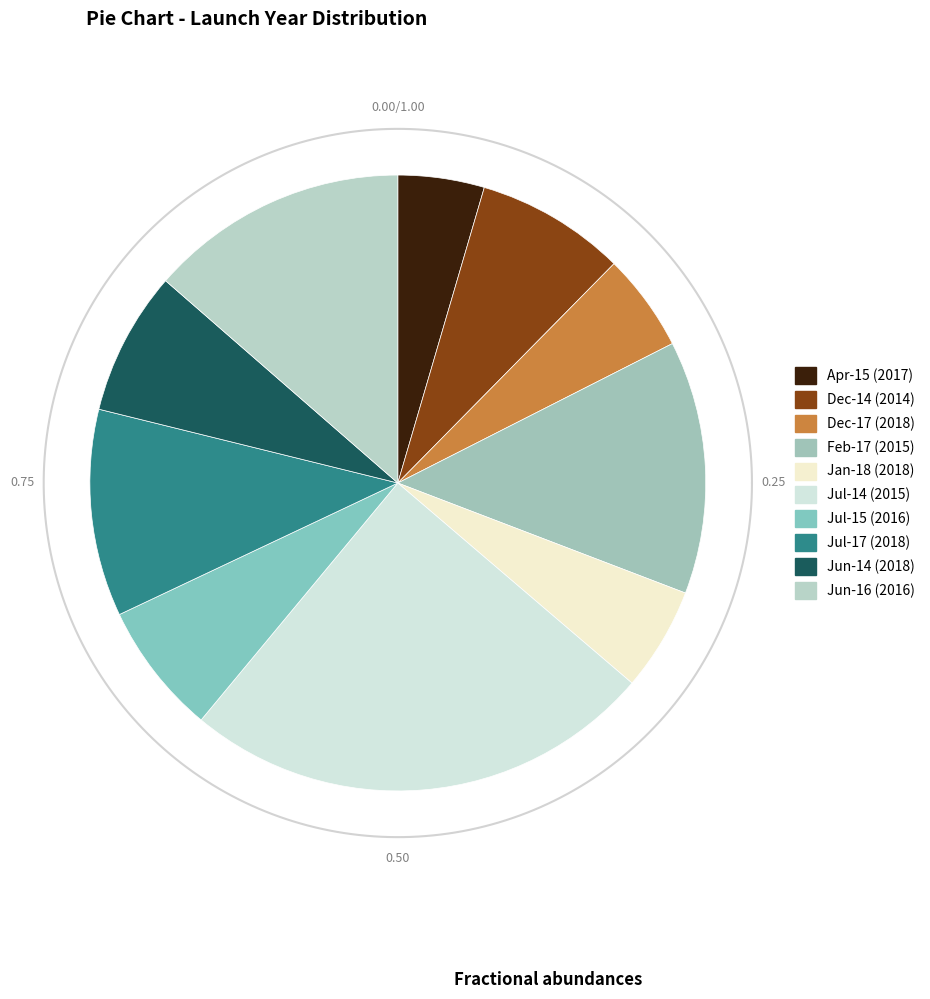

What is the change in value from 2017 to 2015?

+67